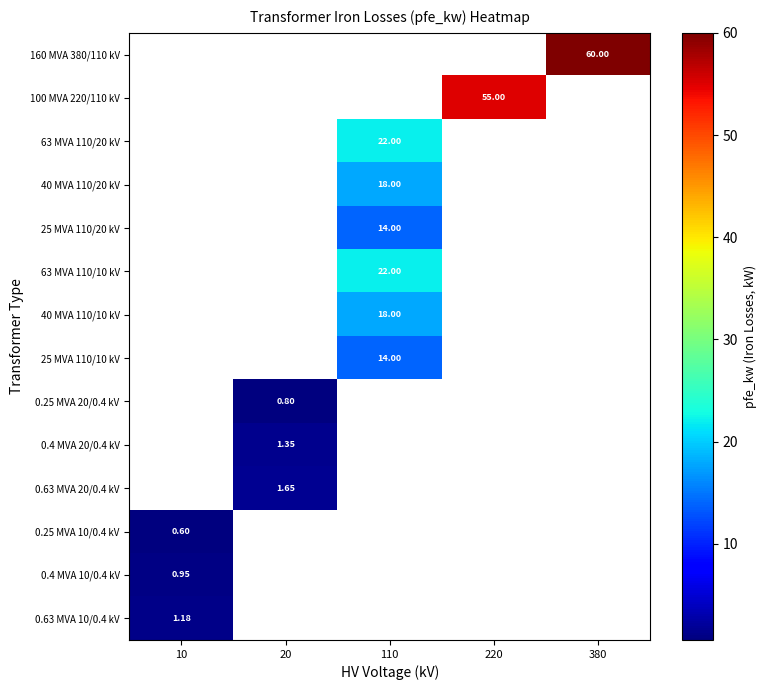

How many data points does each series have?

5